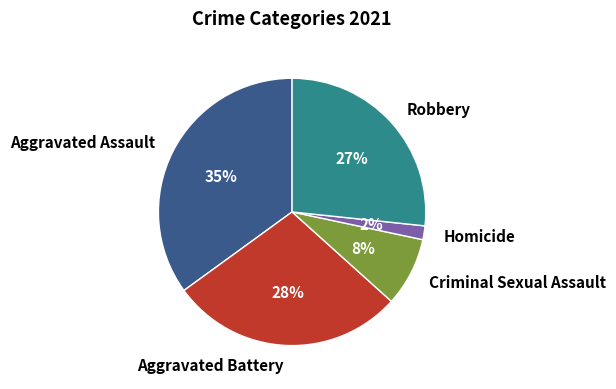

Between Robbery and Criminal Sexual Assault, which is larger?

Robbery